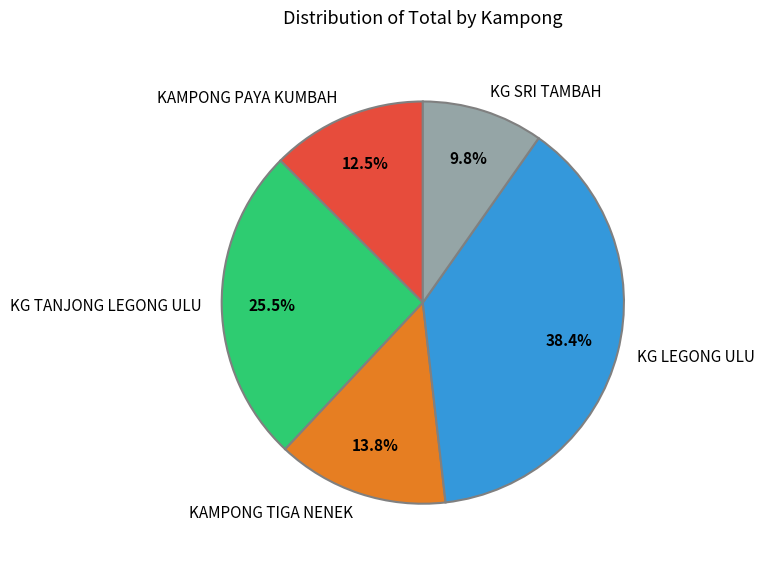

What is the ratio of the value at KG LEGONG ULU to the value at KAMPONG TIGA NENEK?

2.8